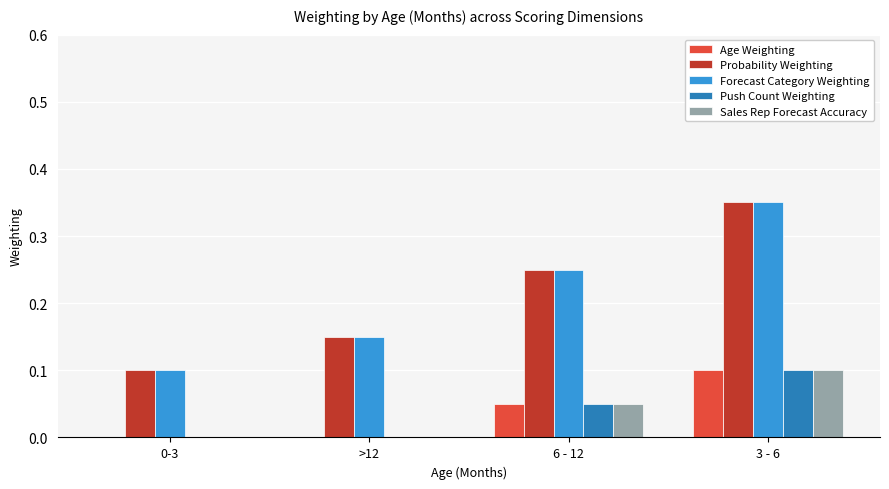

Is the value of Forecast Category Weighting at >12 greater than the value of Probability Weighting at 0-3?

Yes